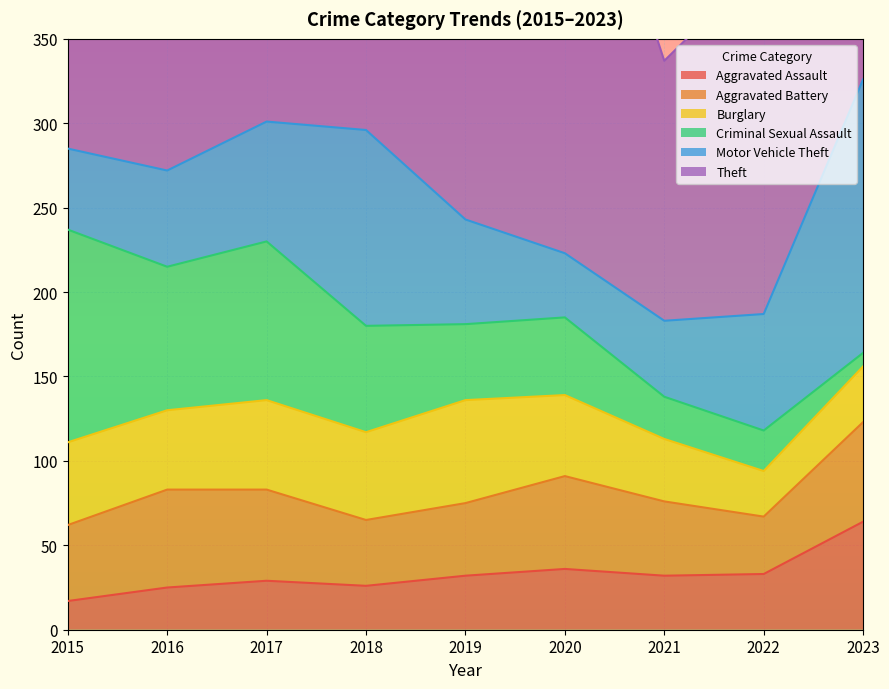

How many values in the Aggravated Assault series exceed 32?

3